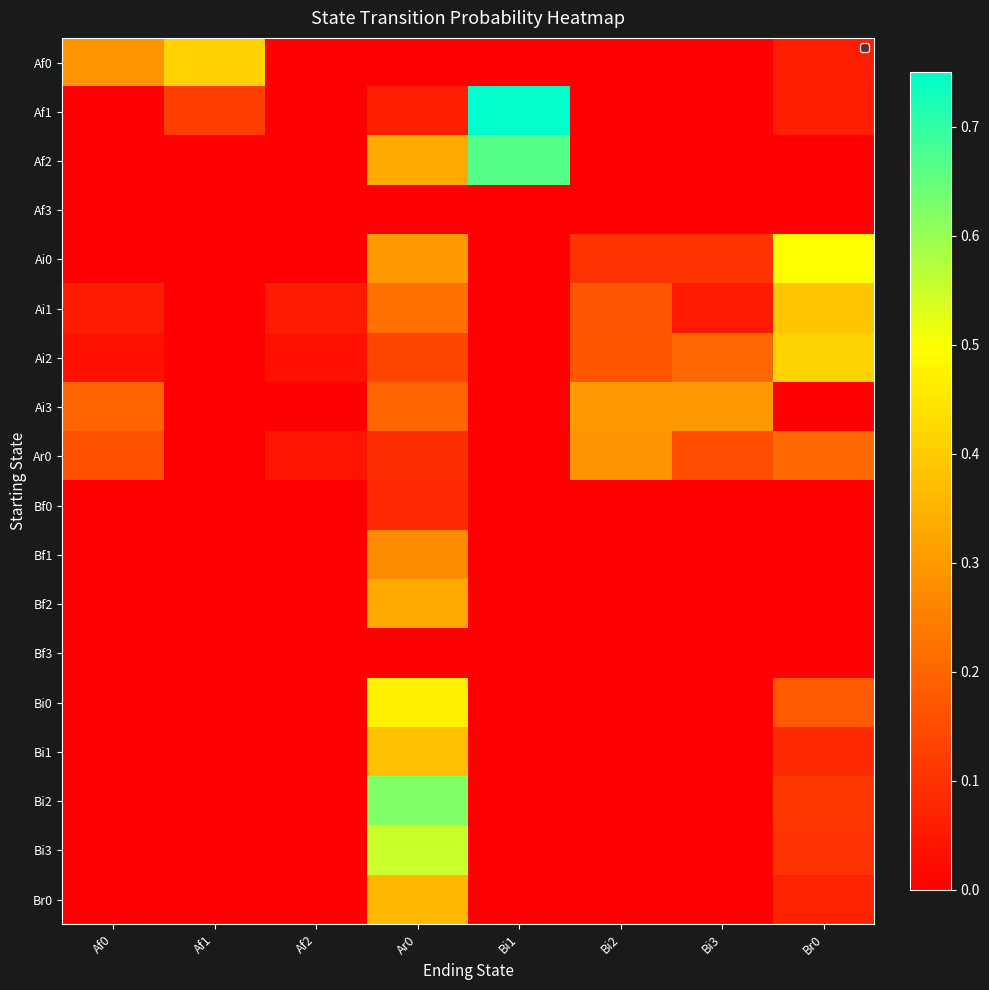

Reading left to right, list all the values displayed in this chart.

Af0: Af0=0.3	Af1=0.4	Af2=0.0	Ar0=0.0	Bi1=0.0	Bi2=0.0	Bi3=0.0	Br0=0.1
Af1: Af0=0.0	Af1=0.1	Af2=0.0	Ar0=0.1	Bi1=0.8	Bi2=0.0	Bi3=0.0	Br0=0.1
Af2: Af0=0.0	Af1=0.0	Af2=0.0	Ar0=0.3	Bi1=0.7	Bi2=0.0	Bi3=0.0	Br0=0.0
Af3: Af0=0.0	Af1=0.0	Af2=0.0	Ar0=0.0	Bi1=0.0	Bi2=0.0	Bi3=0.0	Br0=0.0
Ai0: Af0=0.0	Af1=0.0	Af2=0.0	Ar0=0.3	Bi1=0.0	Bi2=0.1	Bi3=0.1	Br0=0.5
Ai1: Af0=0.1	Af1=0.0	Af2=0.1	Ar0=0.2	Bi1=0.0	Bi2=0.2	Bi3=0.1	Br0=0.4
Ai2: Af0=0.0	Af1=0.0	Af2=0.0	Ar0=0.1	Bi1=0.0	Bi2=0.2	Bi3=0.2	Br0=0.4
Ai3: Af0=0.2	Af1=0.0	Af2=0.0	Ar0=0.2	Bi1=0.0	Bi2=0.3	Bi3=0.3	Br0=0.0
Ar0: Af0=0.2	Af1=0.0	Af2=0.0	Ar0=0.1	Bi1=0.0	Bi2=0.3	Bi3=0.2	Br0=0.2
Bf0: Af0=0.0	Af1=0.0	Af2=0.0	Ar0=0.1	Bi1=0.0	Bi2=0.0	Bi3=0.0	Br0=0.0
Bf1: Af0=0.0	Af1=0.0	Af2=0.0	Ar0=0.3	Bi1=0.0	Bi2=0.0	Bi3=0.0	Br0=0.0
Bf2: Af0=0.0	Af1=0.0	Af2=0.0	Ar0=0.3	Bi1=0.0	Bi2=0.0	Bi3=0.0	Br0=0.0
Bf3: Af0=0.0	Af1=0.0	Af2=0.0	Ar0=0.0	Bi1=0.0	Bi2=0.0	Bi3=0.0	Br0=0.0
Bi0: Af0=0.0	Af1=0.0	Af2=0.0	Ar0=0.5	Bi1=0.0	Bi2=0.0	Bi3=0.0	Br0=0.2
Bi1: Af0=0.0	Af1=0.0	Af2=0.0	Ar0=0.4	Bi1=0.0	Bi2=0.0	Bi3=0.0	Br0=0.1
Bi2: Af0=0.0	Af1=0.0	Af2=0.0	Ar0=0.6	Bi1=0.0	Bi2=0.0	Bi3=0.0	Br0=0.1
Bi3: Af0=0.0	Af1=0.0	Af2=0.0	Ar0=0.6	Bi1=0.0	Bi2=0.0	Bi3=0.0	Br0=0.1
Br0: Af0=0.0	Af1=0.0	Af2=0.0	Ar0=0.4	Bi1=0.0	Bi2=0.0	Bi3=0.0	Br0=0.1